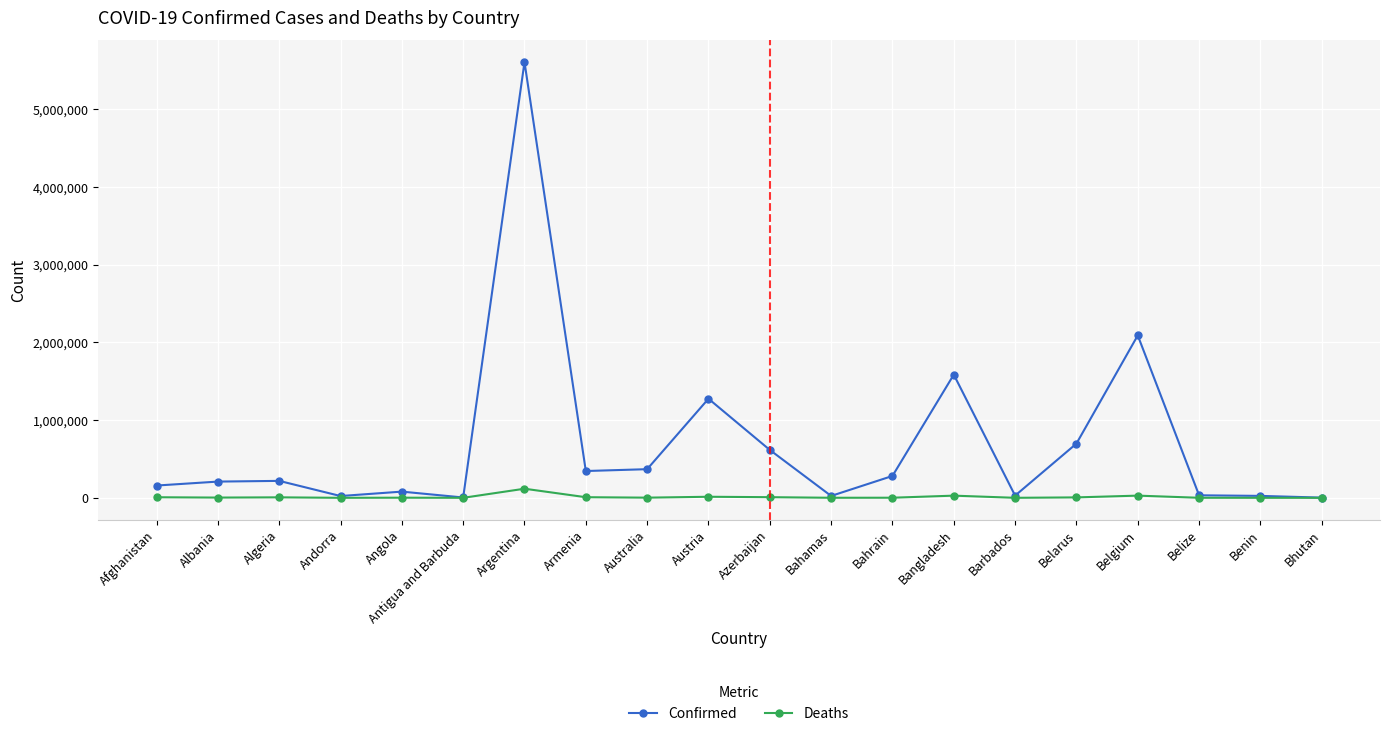

List the series in order of their peak value, lowest first.

Deaths, Confirmed